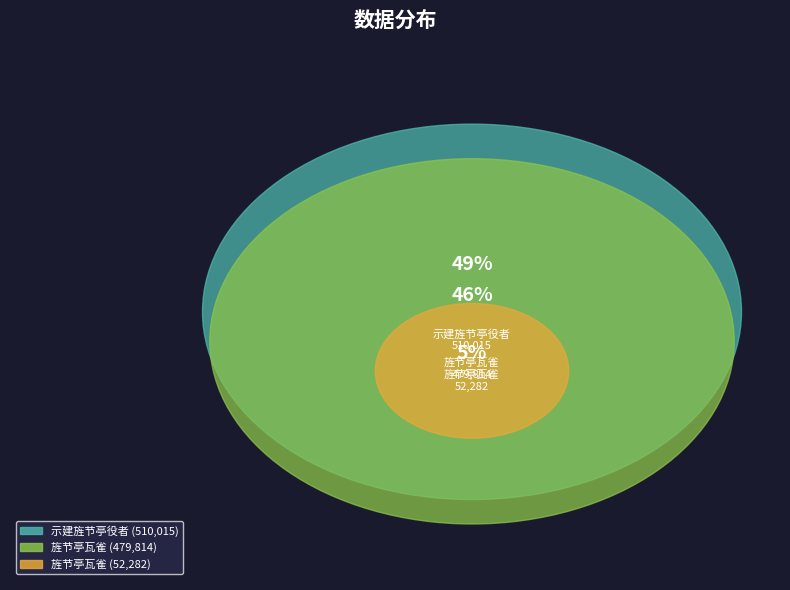

Which has a higher value, 旌节亭瓦雀 or 旌节亭瓦雀?

旌节亭瓦雀